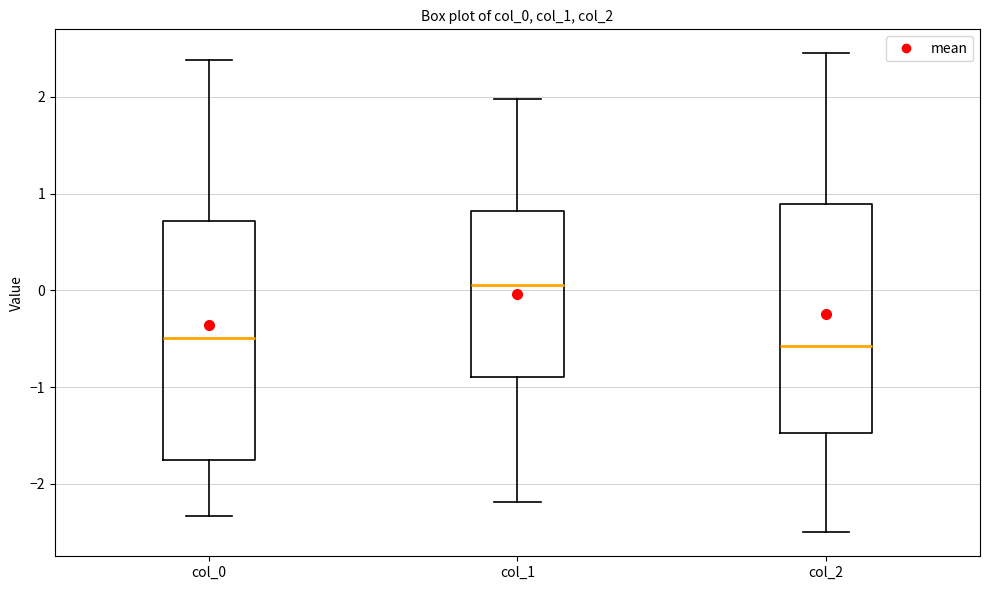

Reading left to right, transcribe this box plot: for each box, give where its median line is, the range the box spans, and where its two whiskers end, as read against the y-axis. The values are not printed on the chart, so give them approximately, as read against the axis.

col_0: median -0.5, box -1.8 to 0.7, whiskers -2.3 to 2.4
col_1: median 0.1, box -0.9 to 0.8, whiskers -2.2 to 2.0
col_2: median -0.6, box -1.5 to 0.9, whiskers -2.5 to 2.5